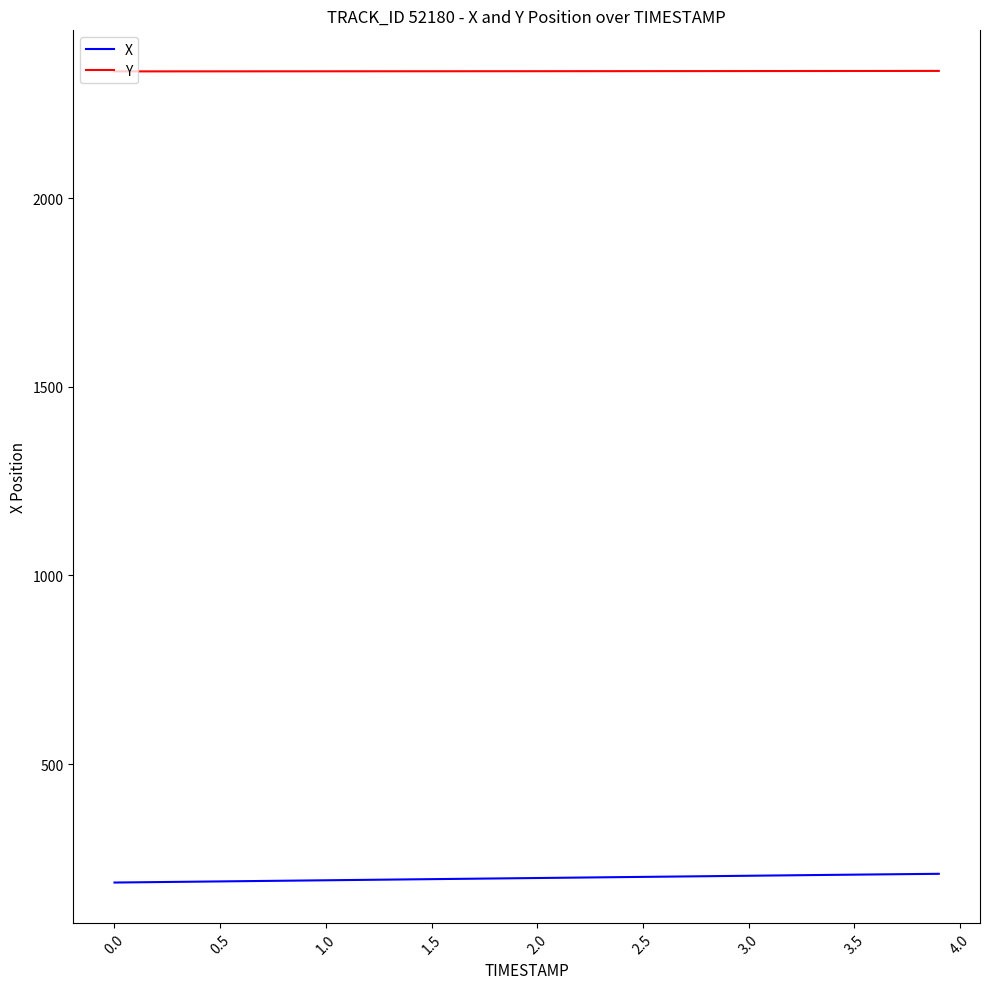

Rank the series by their maximum value, from lowest to highest.

X, Y